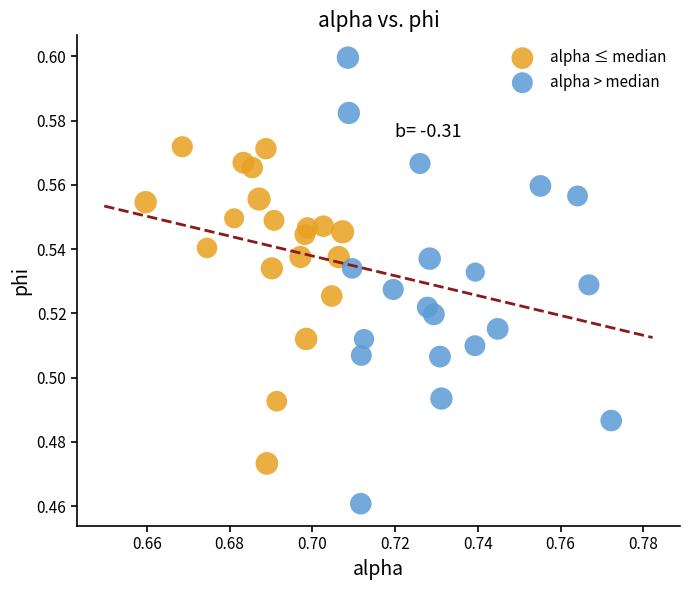

Which series reaches the minimum Y coordinate?

alpha > median